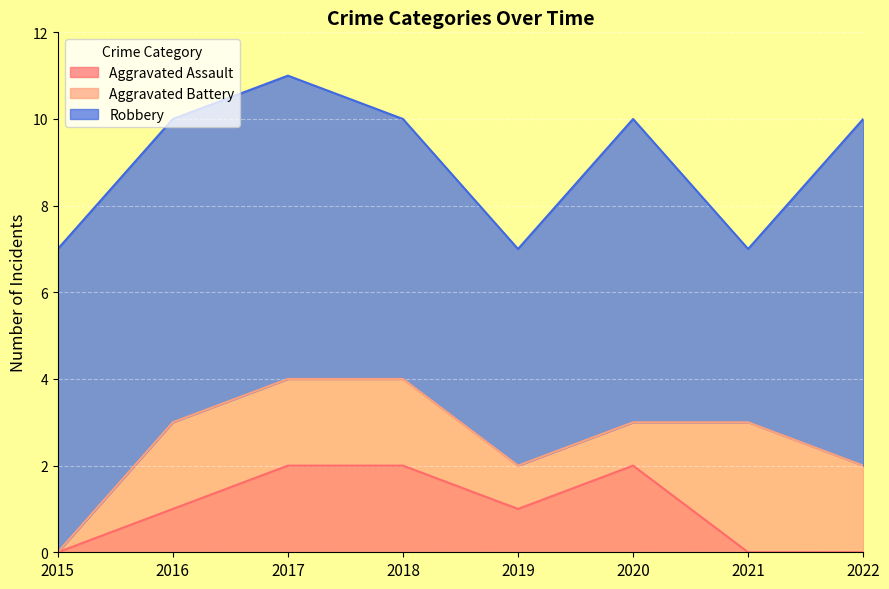

What is the difference between the maximum and second lowest values in the Robbery series?

3